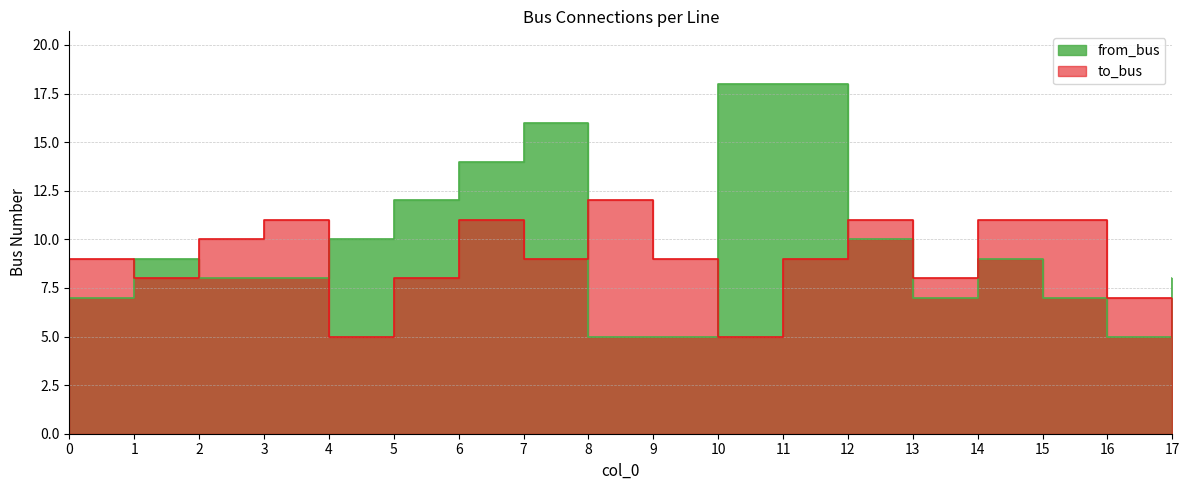

Rank the categories by from_bus value from lowest to highest.

8, 9, 16, 0, 13, 15, 2, 3, 17, 1, 14, 4, 12, 5, 6, 7, 10, 11